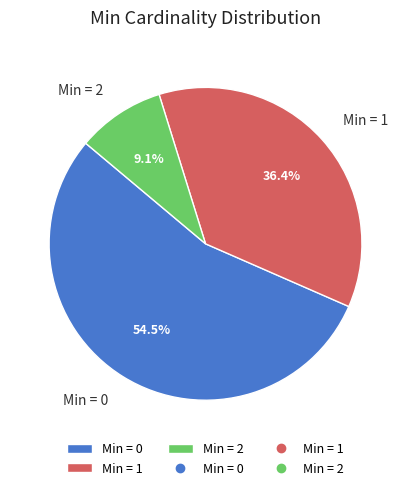

Rank the categories by value from highest to lowest.

Min = 0, Min = 1, Min = 2